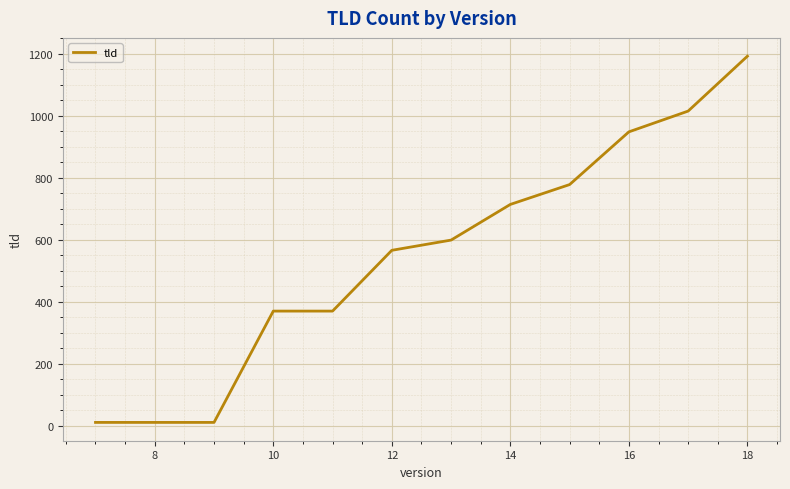

What is the greatest value displayed?

1192